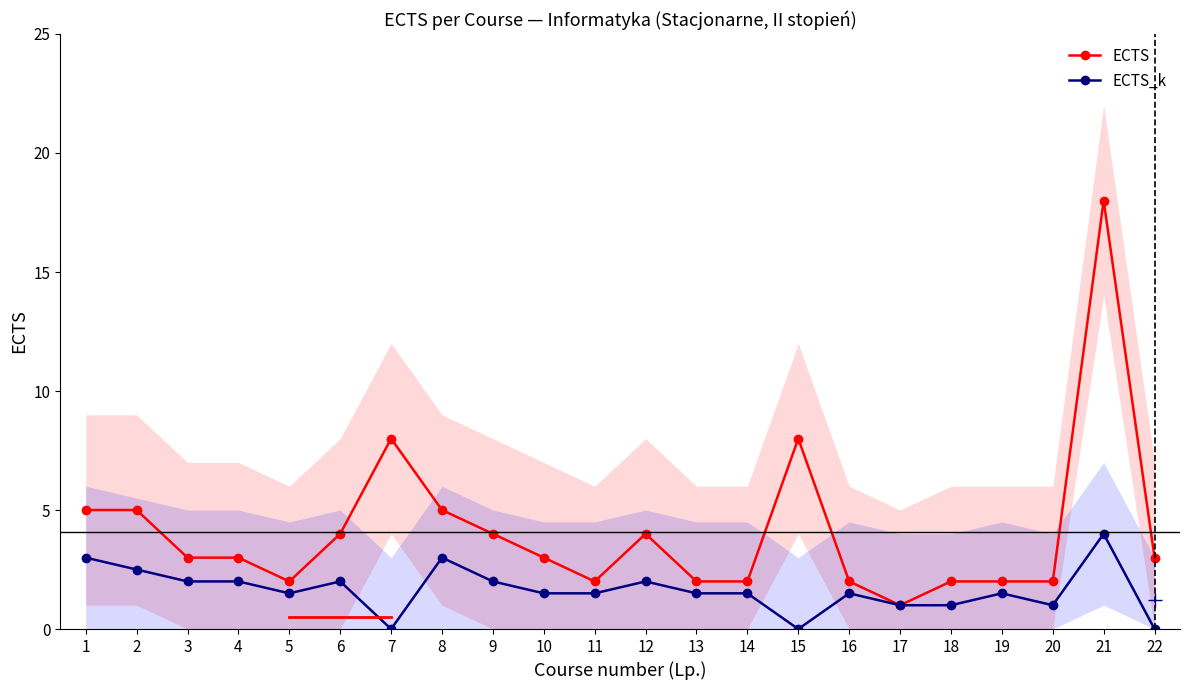

How many positive values does the ECTS_k series have?

19